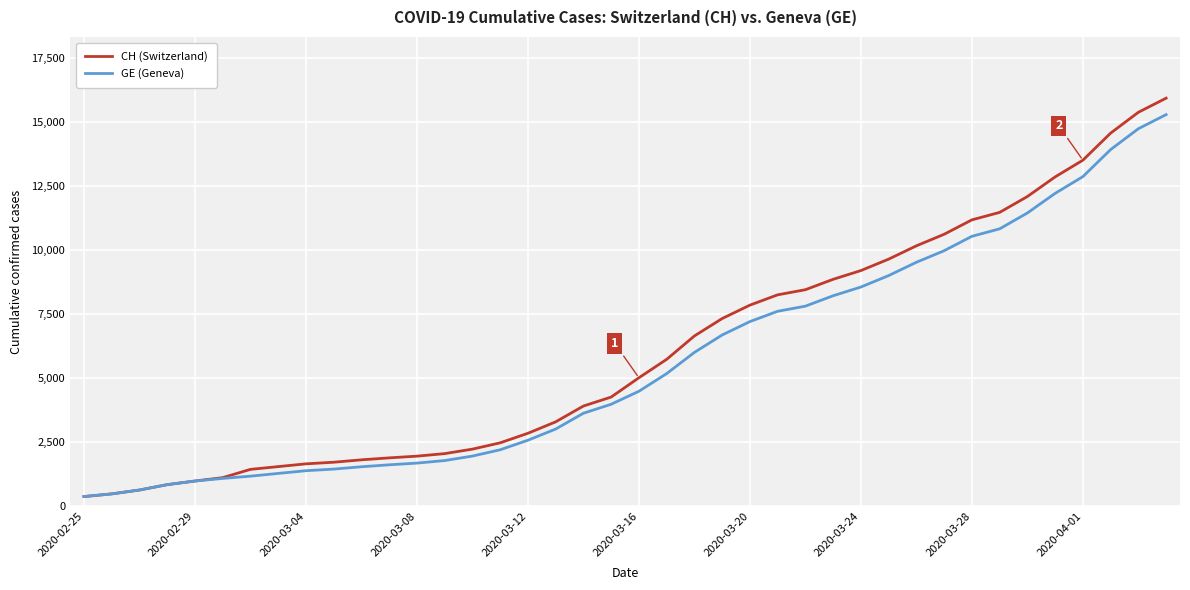

Rank the series by their average value, from highest to lowest.

CH (Switzerland), GE (Geneva)